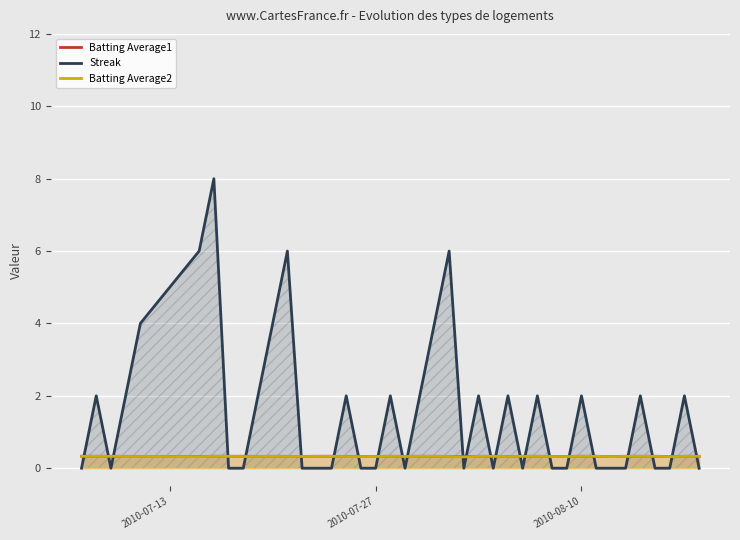

Which series has the largest range (max minus min)?

Streak